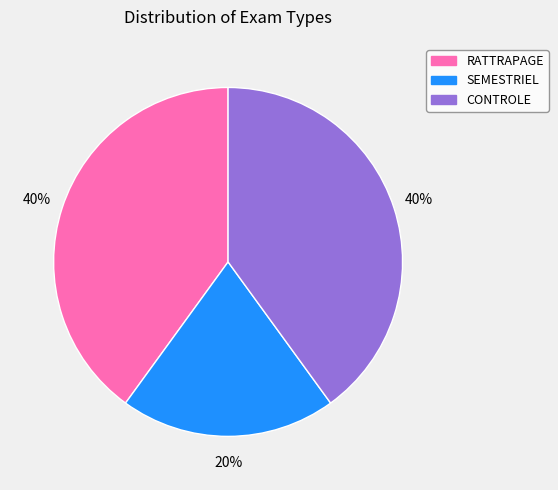

What is the ratio of the value at SEMESTRIEL to the value at RATTRAPAGE?

0.5